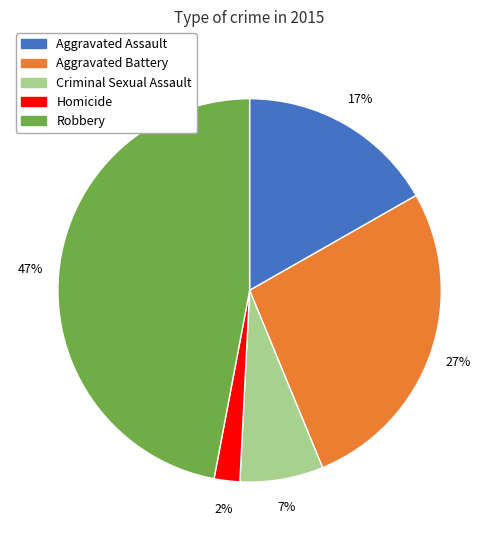

Do Aggravated Battery and Aggravated Assault together represent more than half of the pie?

No